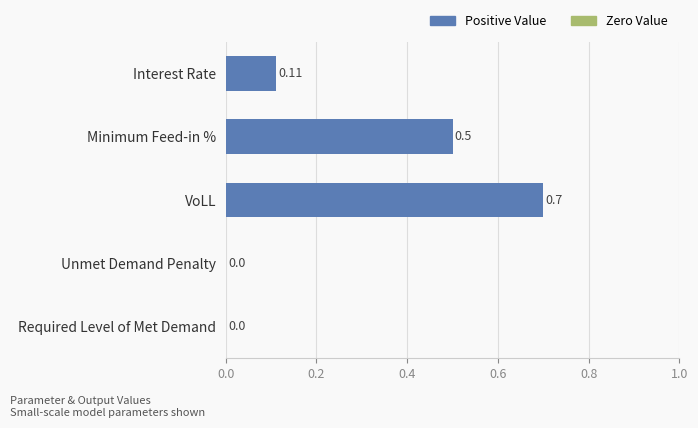

What is the sum of all values?

1.3